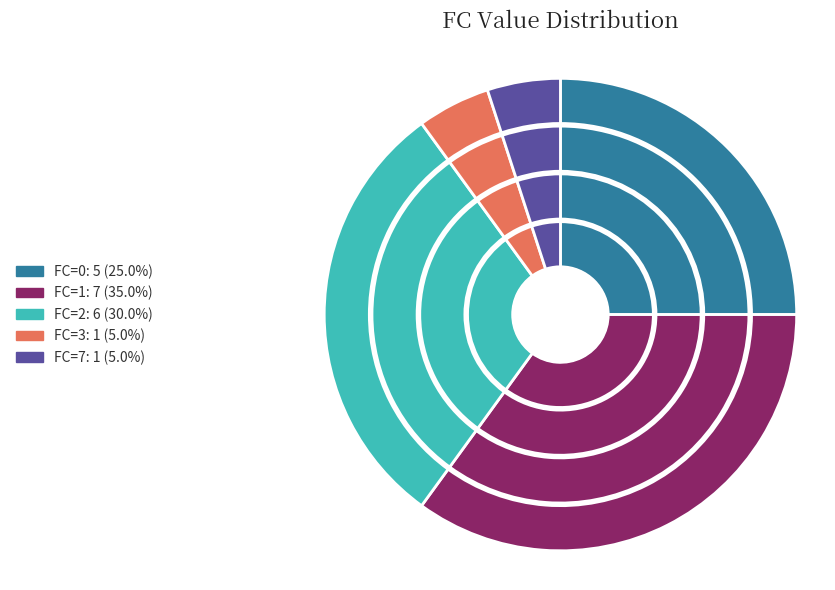

How many slices are in this pie chart?

5